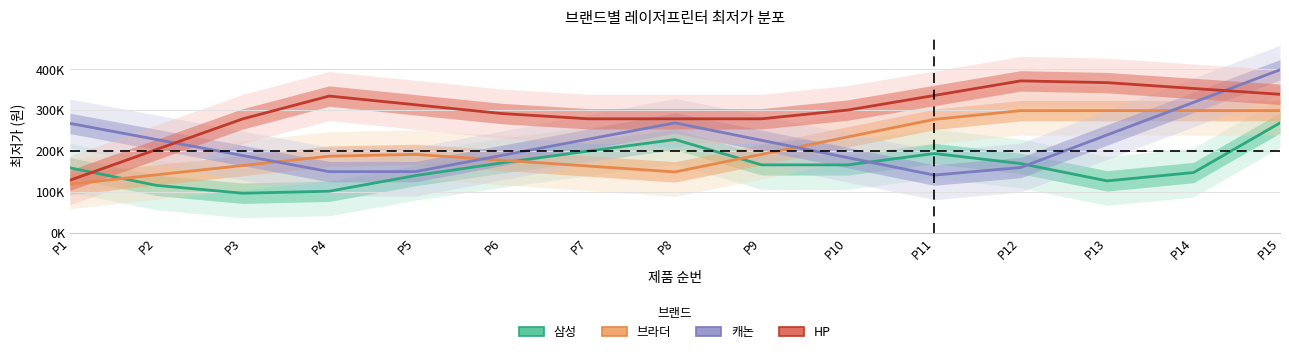

Is the value of 브라더 at P7 greater than the value of 캐논 at P8?

No